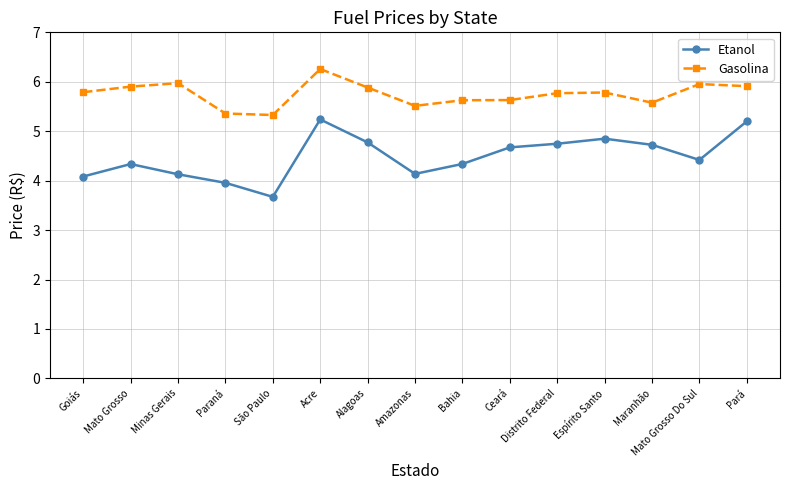

What is the minimum value shown in the chart?

3.7